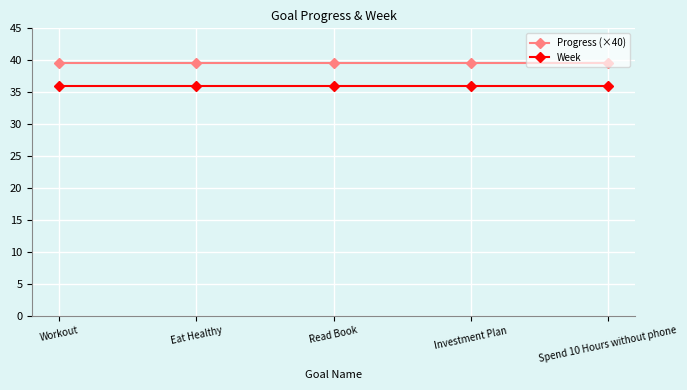

Reading left to right, transcribe all the data shown in this chart.

Progress (×40): 39.6	39.6	39.6	39.6	39.6
Week: 36.0	36.0	36.0	36.0	36.0